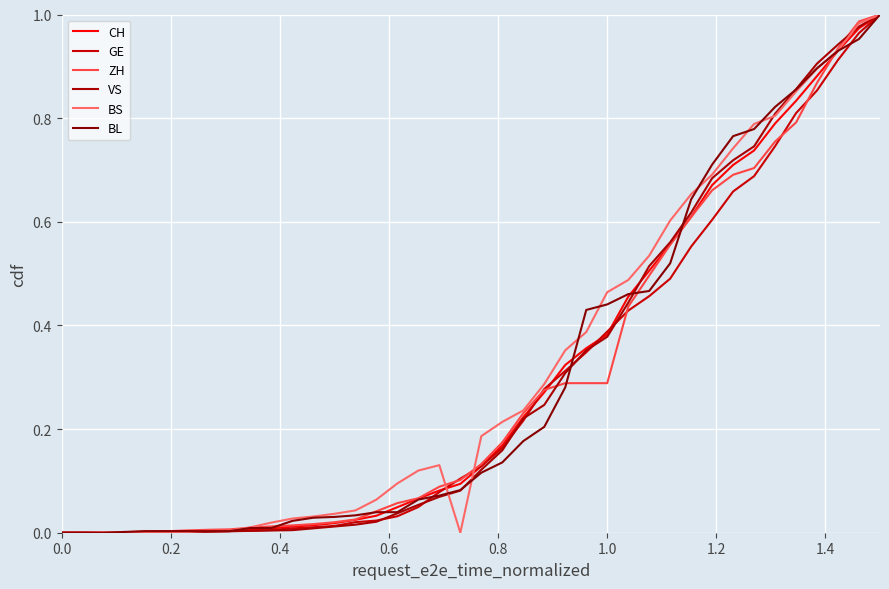

Rank the series by their maximum value, from highest to lowest.

CH, GE, ZH, VS, BS, BL